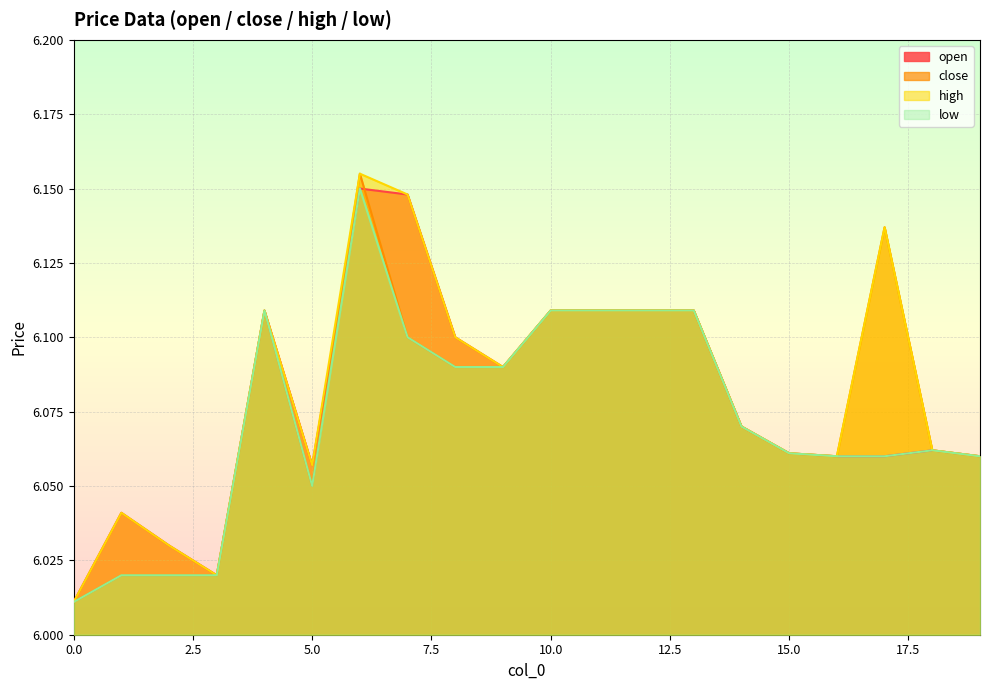

What is the sum of all open values?

121.6